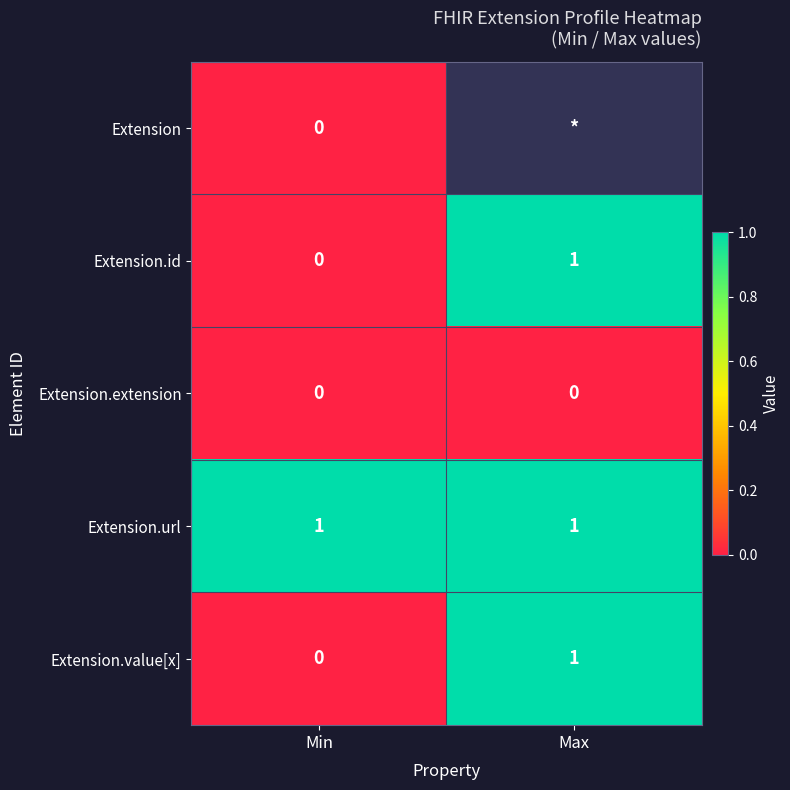

Is it true that Extension.id equals 1 at Max?

True